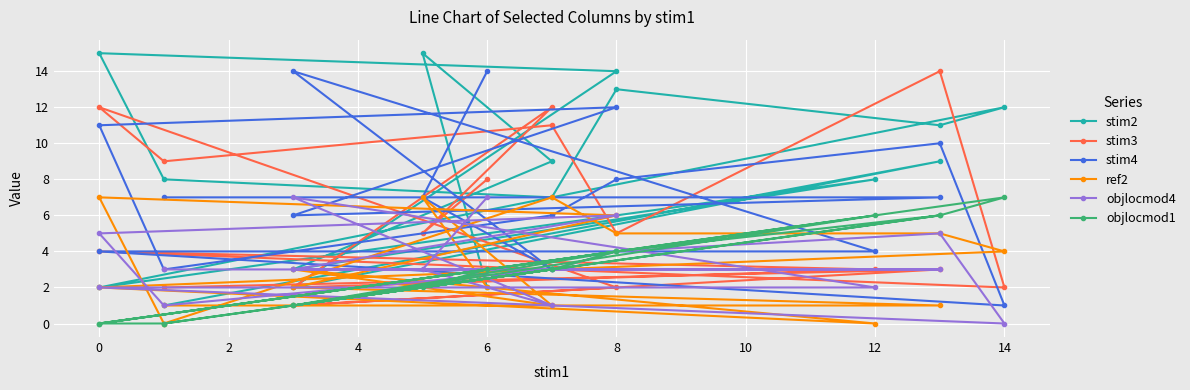

What is the total value across all series at 14?

26